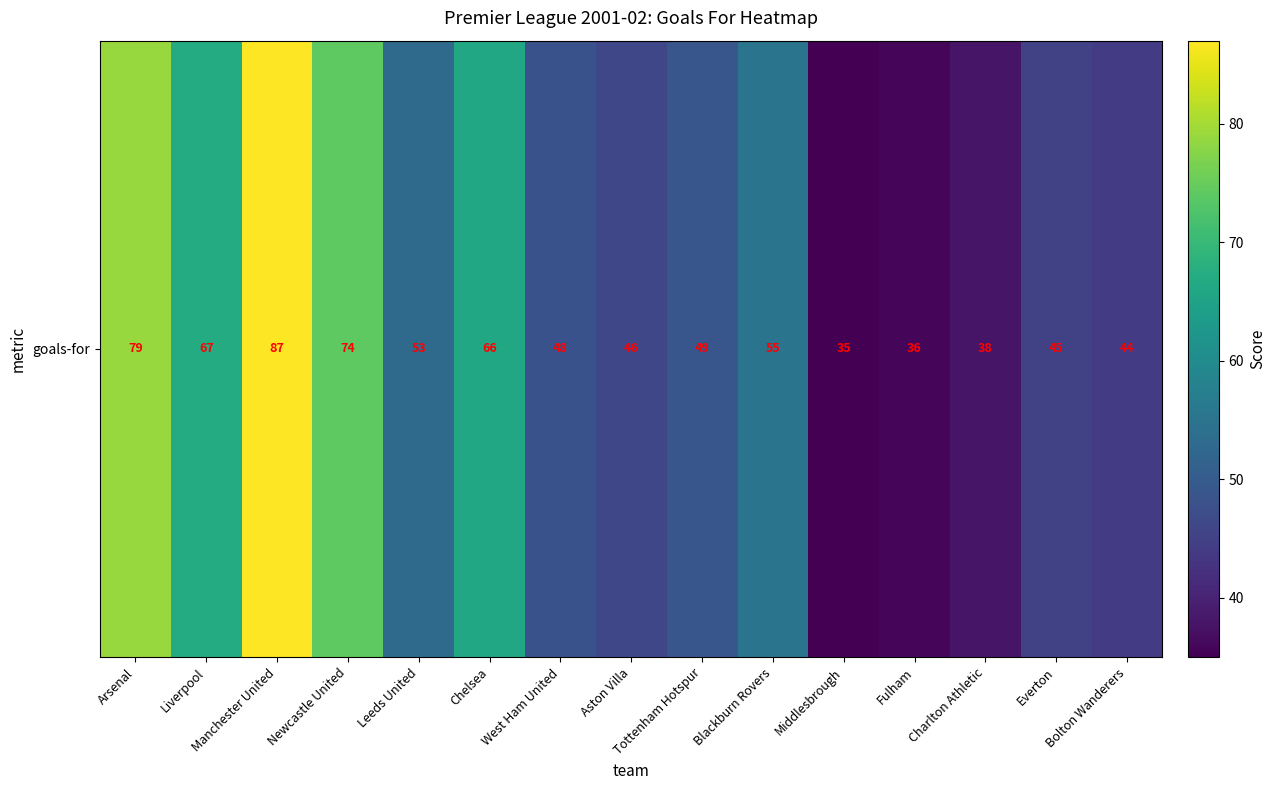

What is the approximate value at Chelsea, to the nearest 5?

65